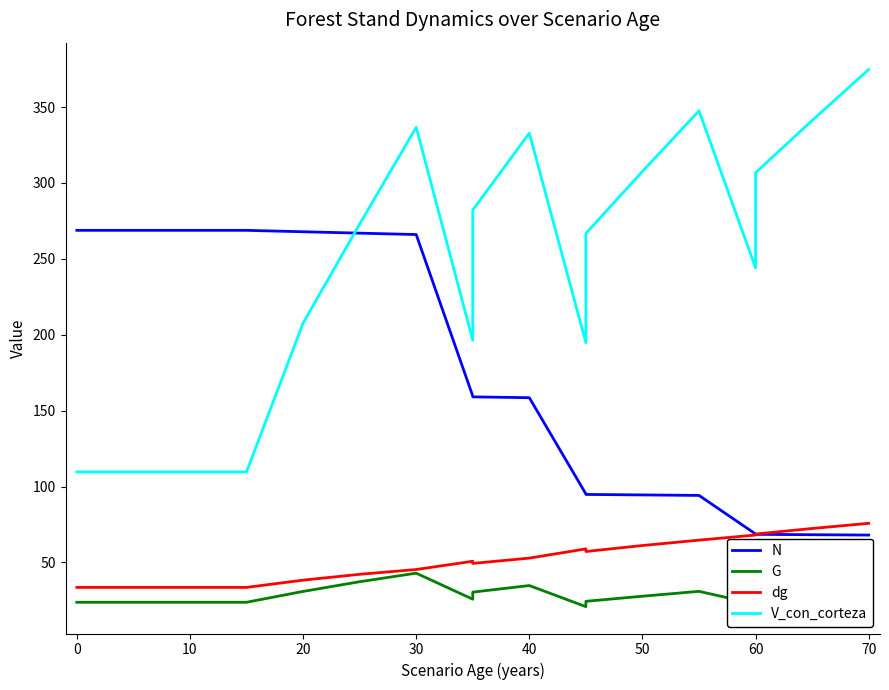

How many values in the G series are below 25?

8